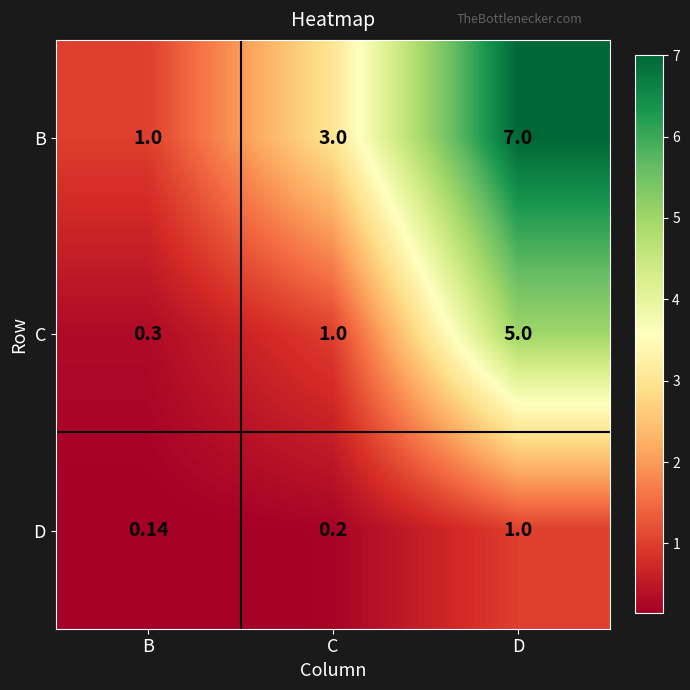

At which label does D reach its minimum?

B